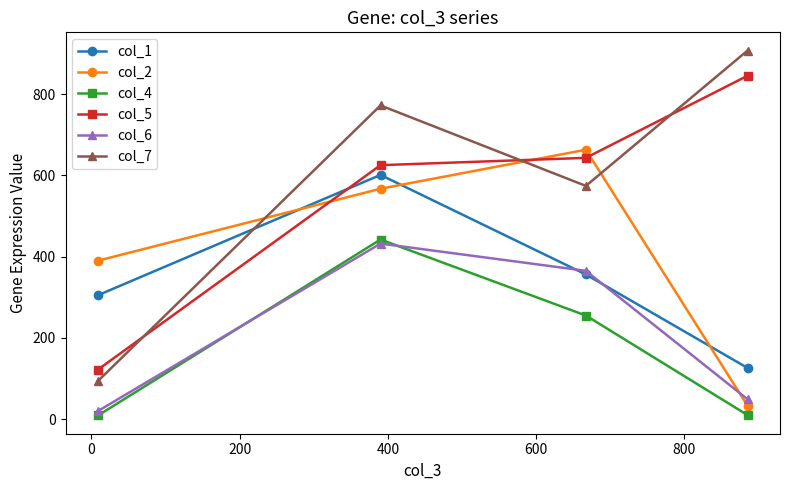

Which series has the widest spread of values?

col_7